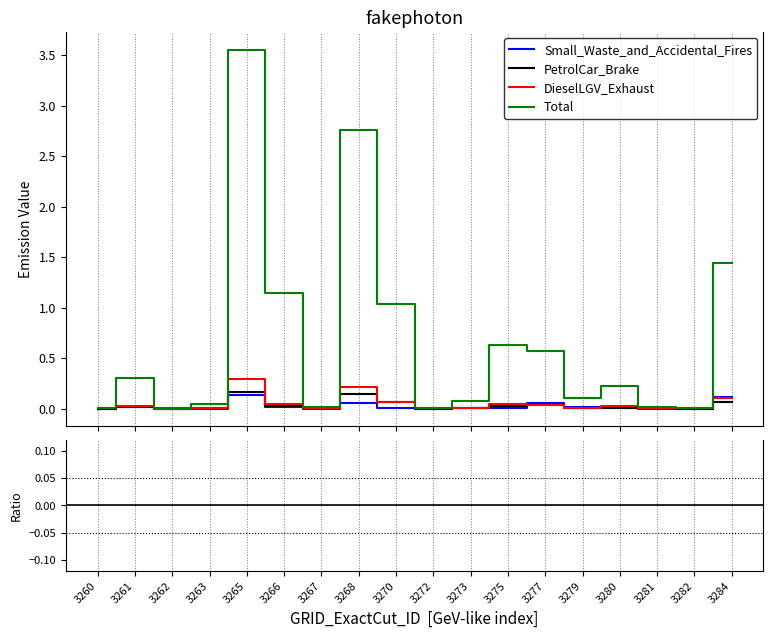

Reading left to right, what are all the values shown in this chart?

Small_Waste_and_Accidental_Fires: 0.0	0.0	0.0	0.0	0.1	0.0	0.0	0.1	0.0	0.0	0.0	0.0	0.1	0.0	0.0	0.0	0.0	0.1
PetrolCar_Brake: 0.0	0.0	0.0	0.0	0.2	0.0	0.0	0.1	0.1	0.0	0.0	0.0	0.0	0.0	0.0	0.0	0.0	0.1
DieselLGV_Exhaust: 0.0	0.0	0.0	0.0	0.3	0.0	0.0	0.2	0.1	0.0	0.0	0.0	0.0	0.0	0.0	0.0	0.0	0.1
Total: 0.0	0.3	0.0	0.0	3.6	1.1	0.0	2.8	1.0	0.0	0.1	0.6	0.6	0.1	0.2	0.0	0.0	1.4